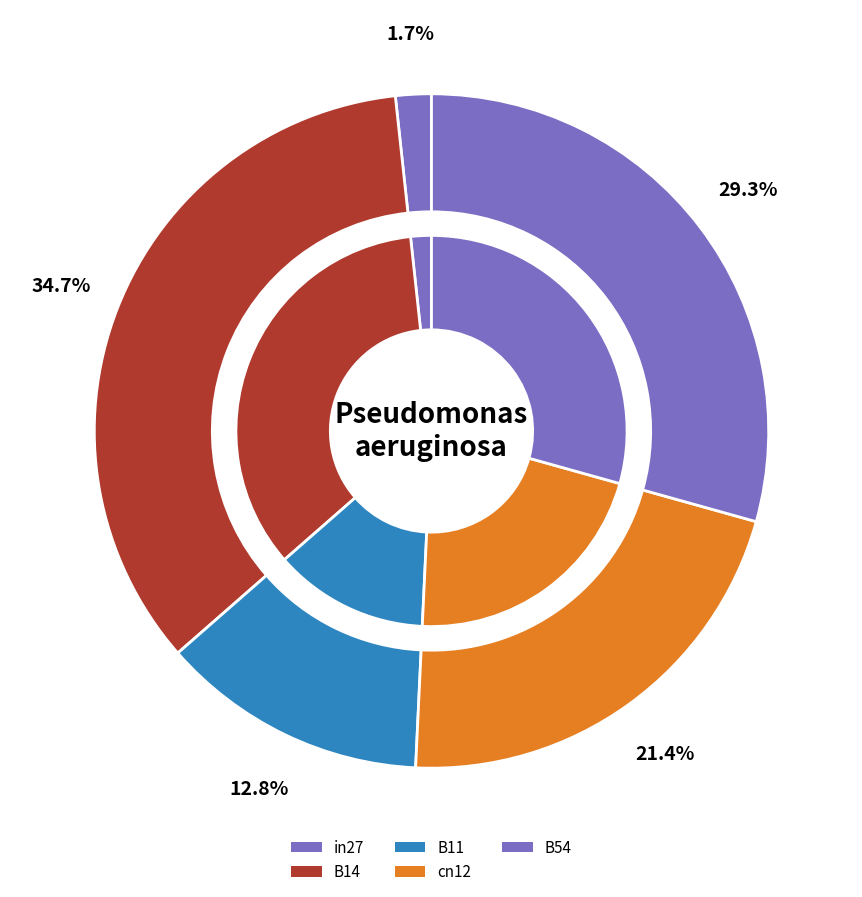

To the nearest percent, what portion does cn12 represent?

21%